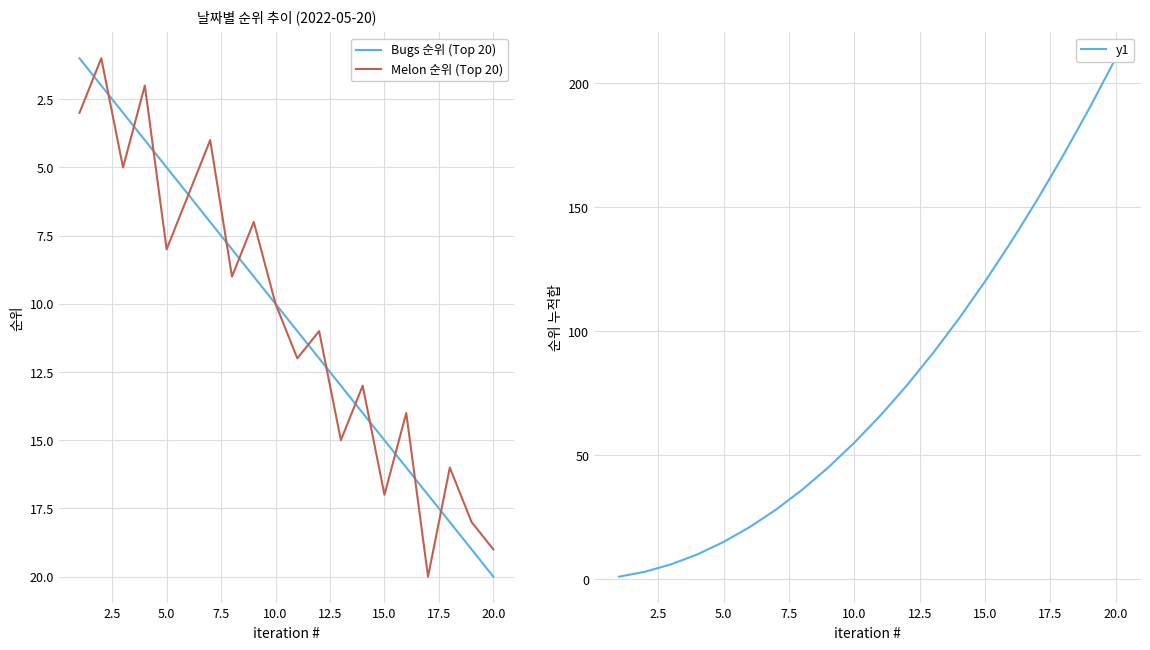

Is it true that Melon 순위 (Top 20) equals 11 at 5.0?

False